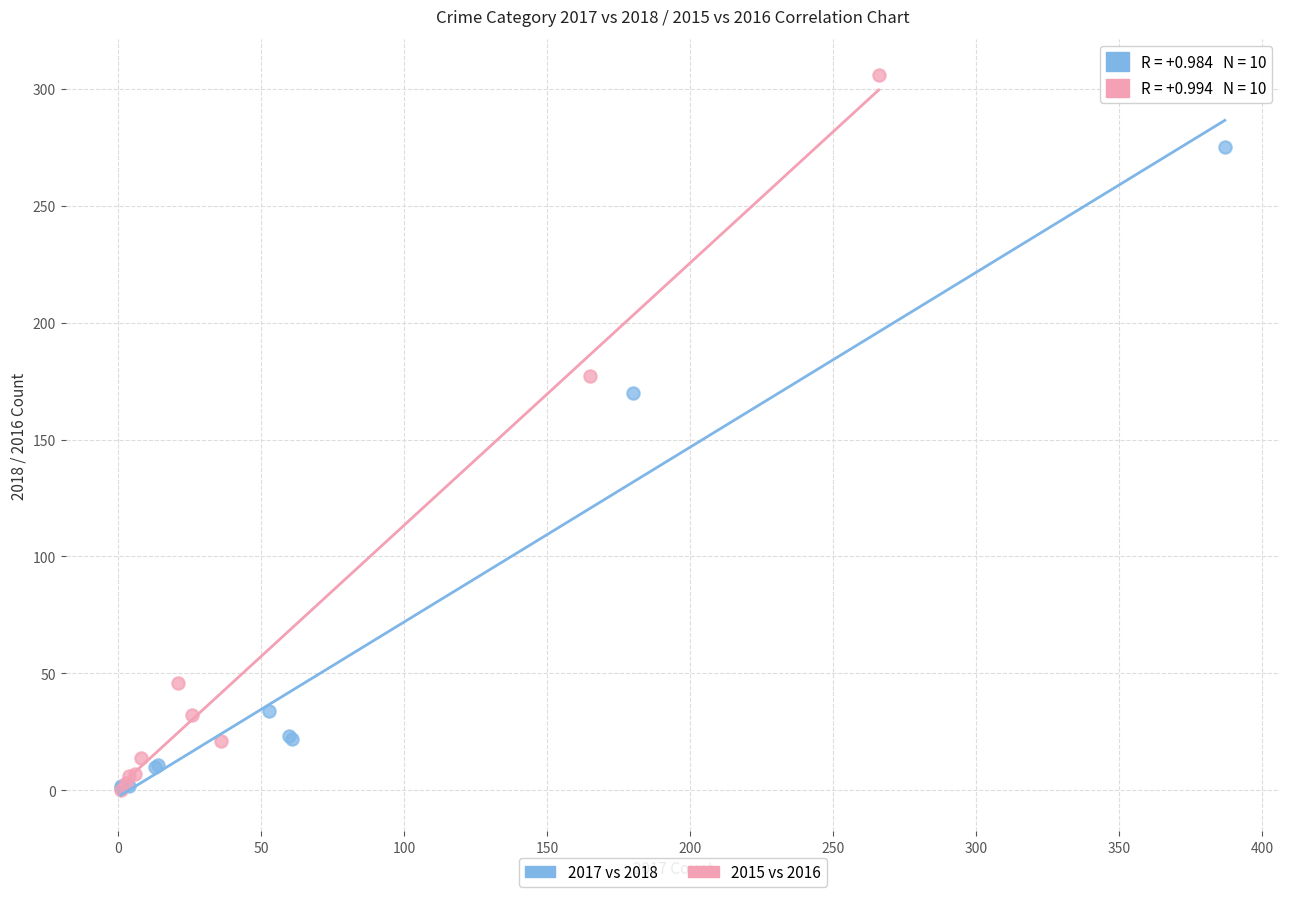

Which series has the widest spread of Y values?

2015 vs 2016